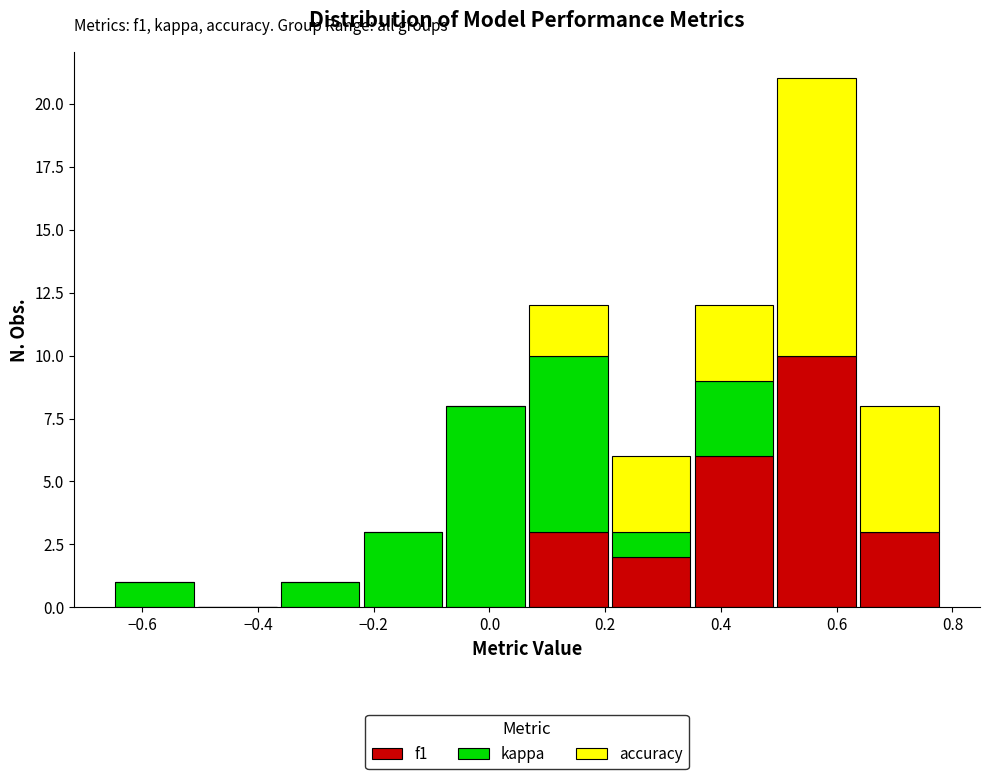

Which range on the x-axis has the tallest stacked bar (by total height)?

0.50 to 0.64